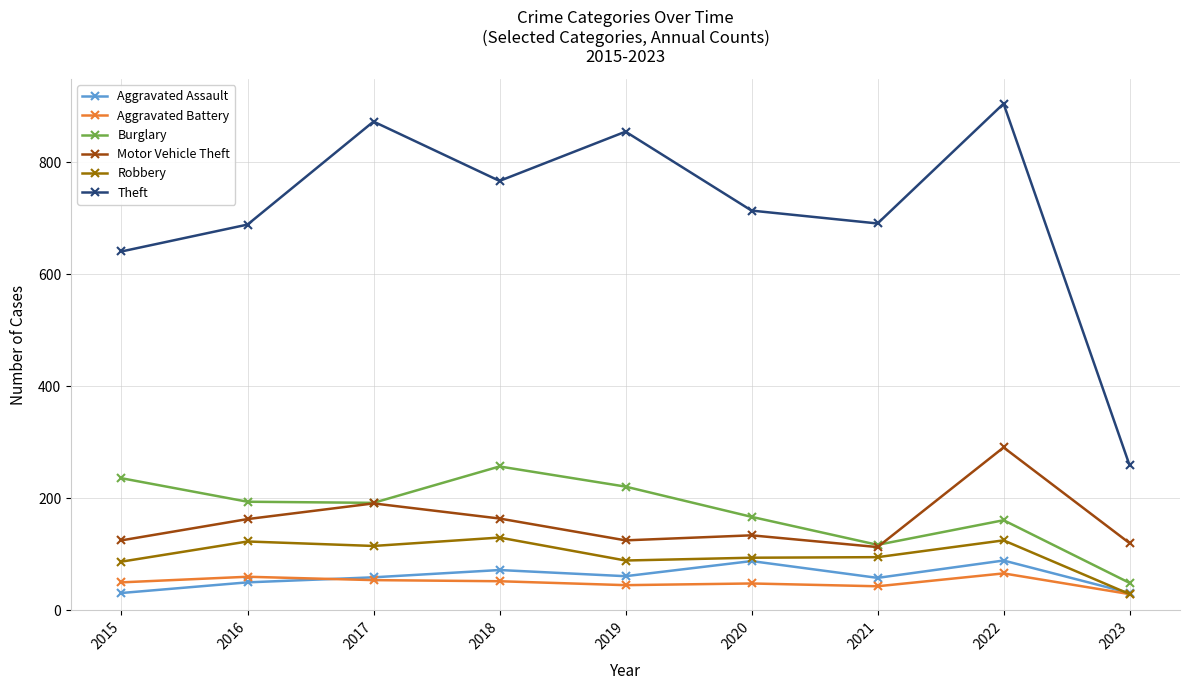

What value does the Burglary series have at 2020?

167